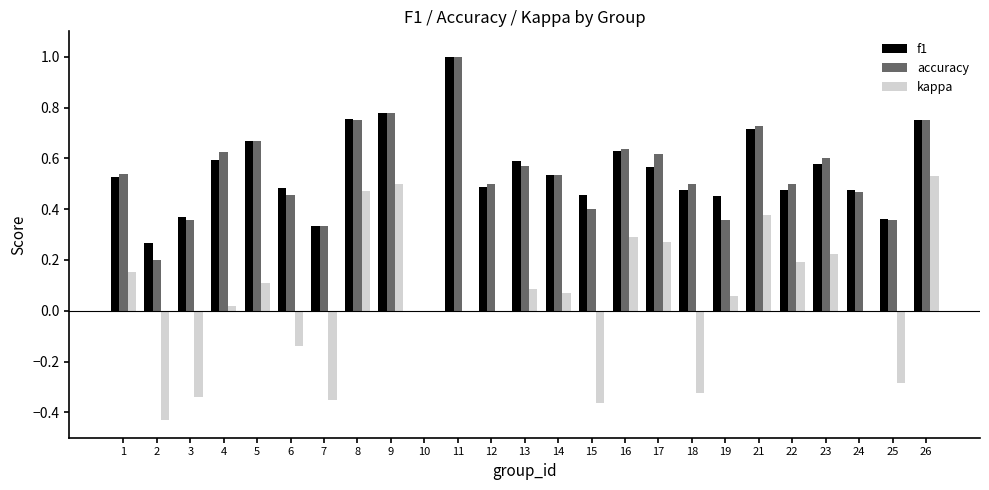

How many data points does each series have?

25